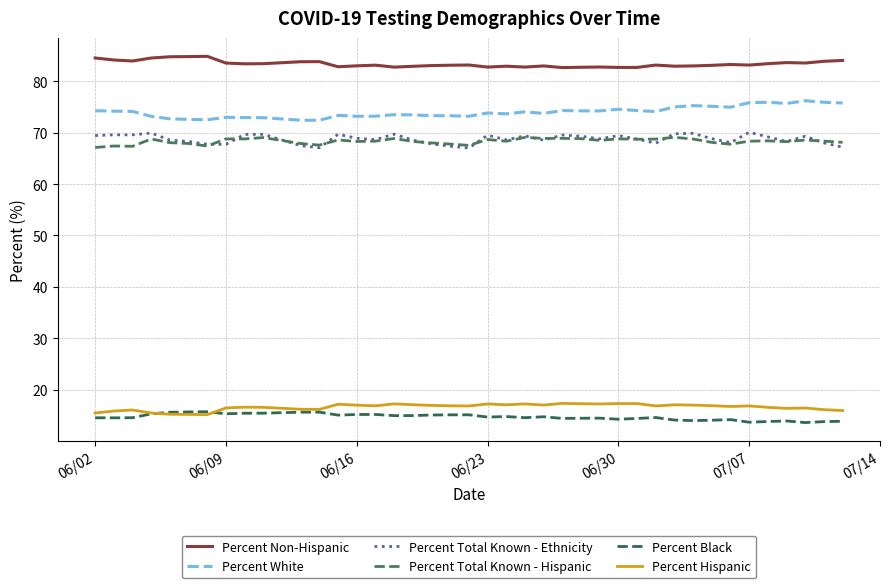

True or false: Percent Total Known - Ethnicity and Percent Black cross at least once.

False